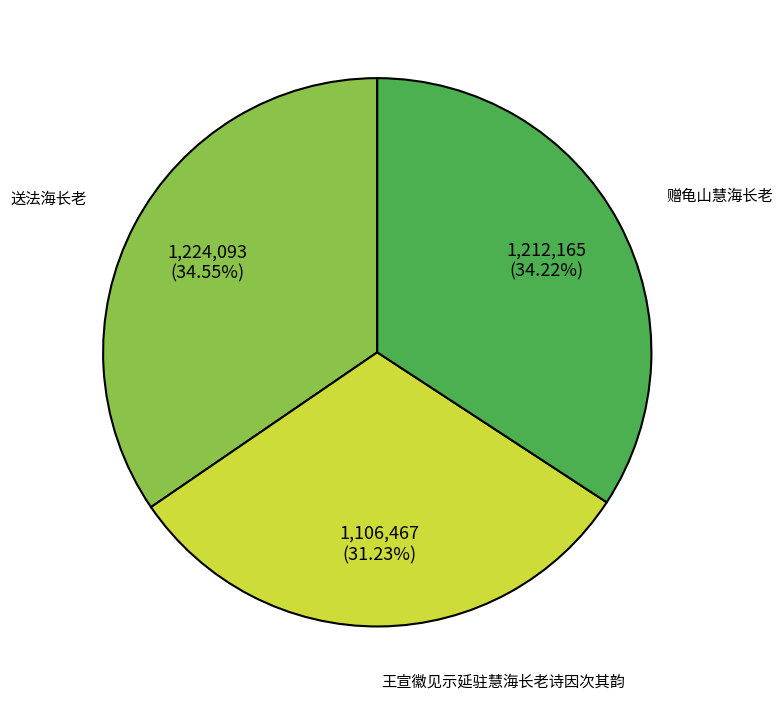

Approximately how many times larger is the value at 赠龟山慧海长老 compared to 王宣徽见示延驻慧海长老诗因次其韵?

1.1